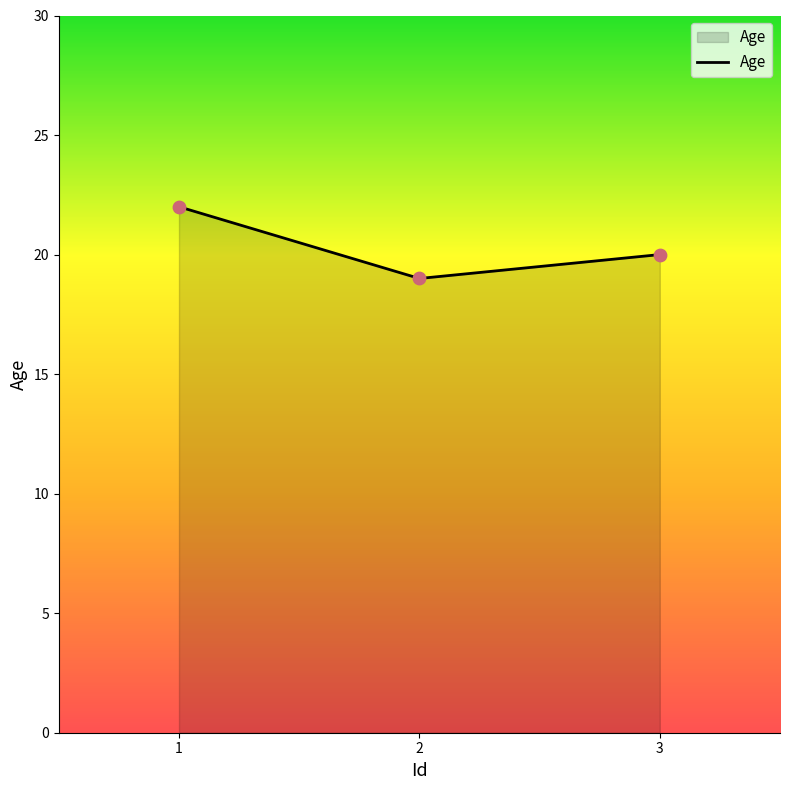

What is the change in value from 1 to 3?

-2